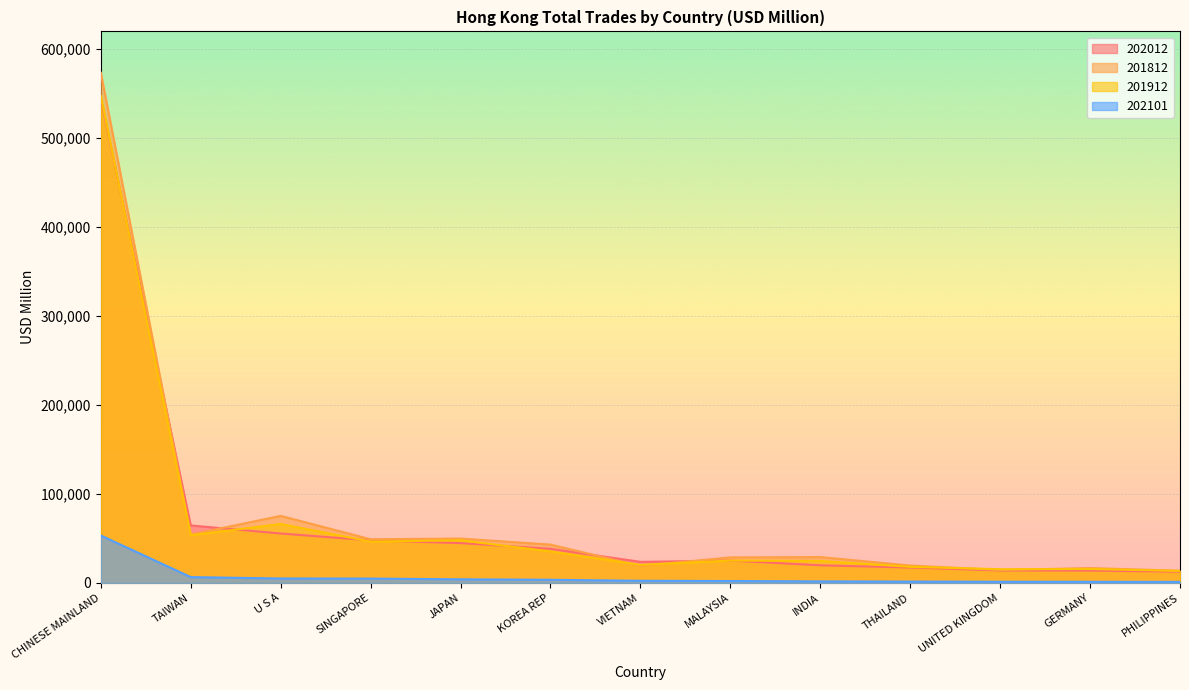

How many intersections are there between 201812 and 202012?

4